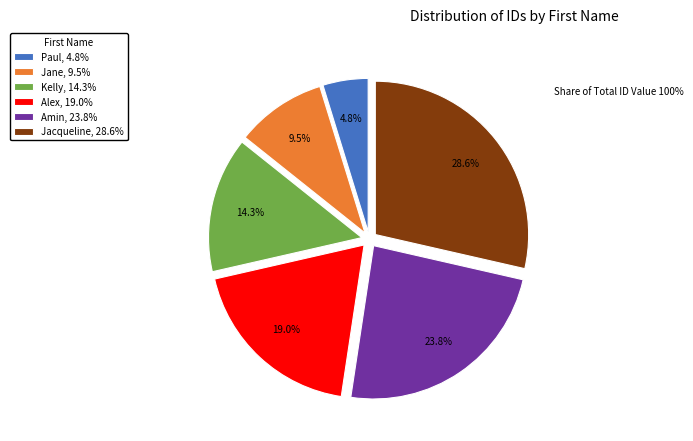

Between Kelly and Amin, which is larger?

Amin